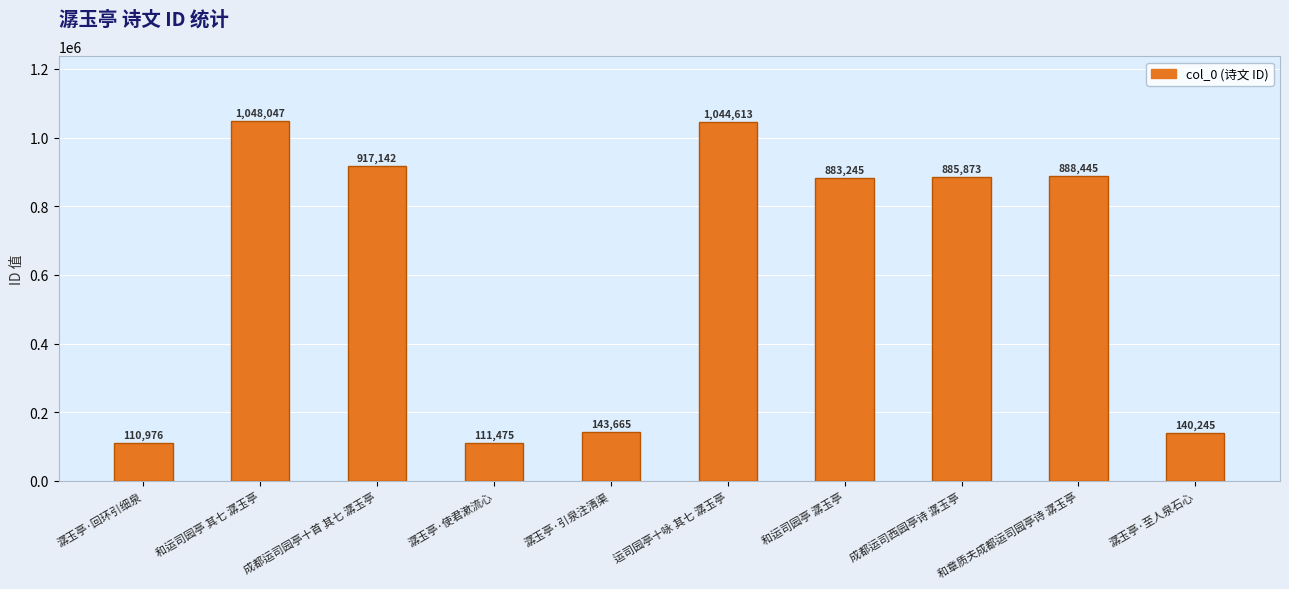

What is the label of the 8th bar from the right?

成都运司园亭十首 其七 潺玉亭